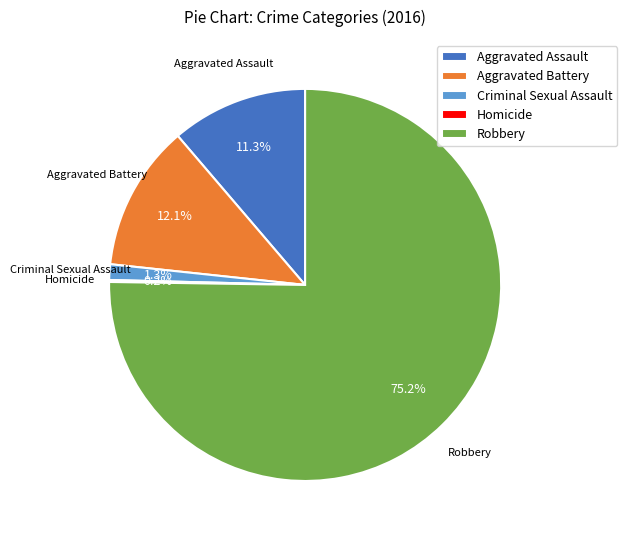

What percentage is NOT represented by Aggravated Battery?

87.9%